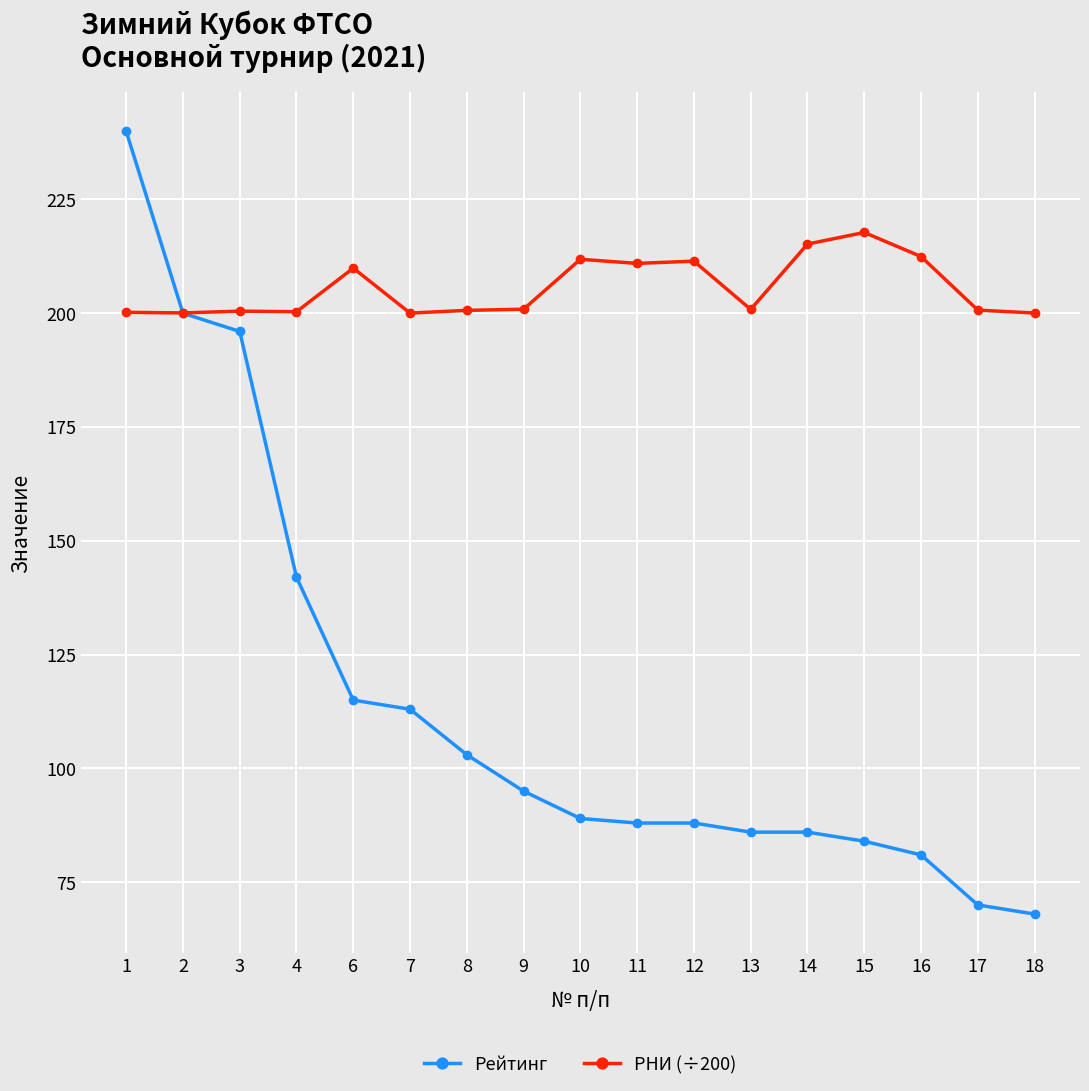

At how many categories does at least one series exceed 70?

17